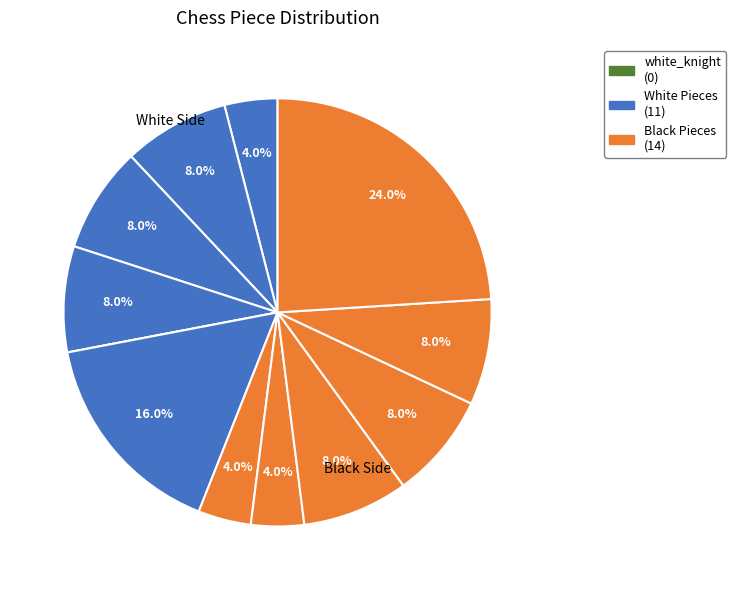

Count the number of slices in the pie.

12